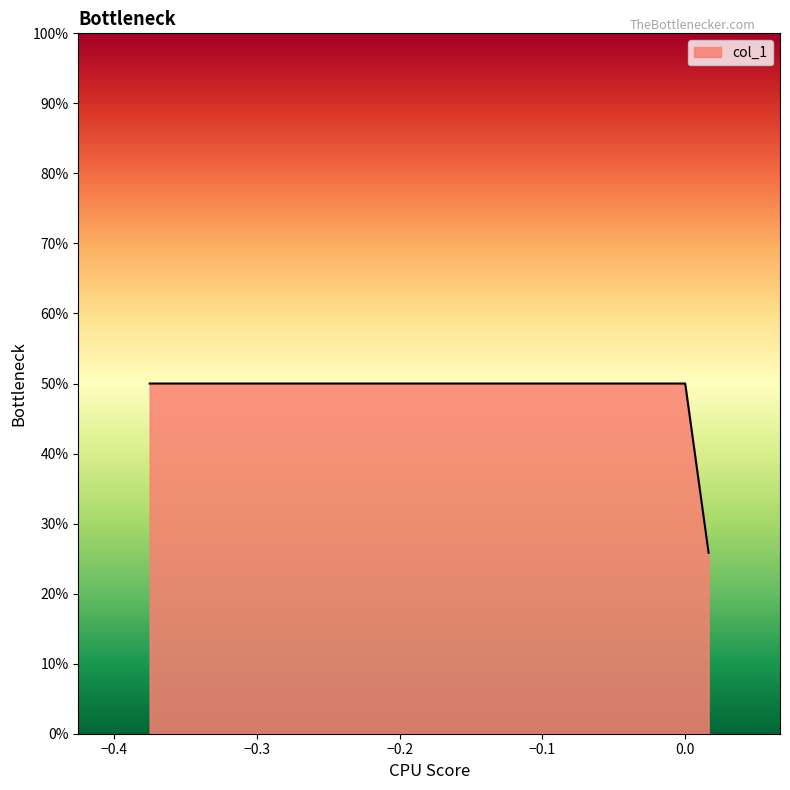

Is this an area chart (filled region under the line)?

Yes